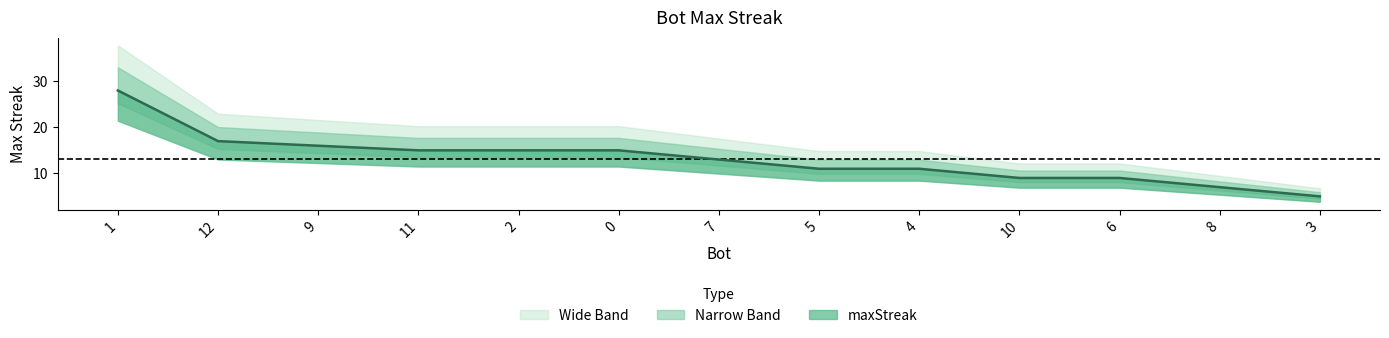

What is the sum of the values at 0 and 12?

32